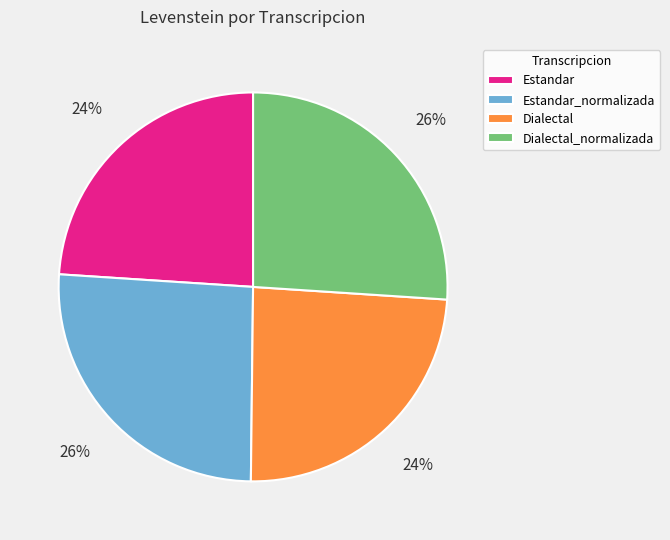

The Estandar_normalizada slice represents 26% of the pie. True or false?

True